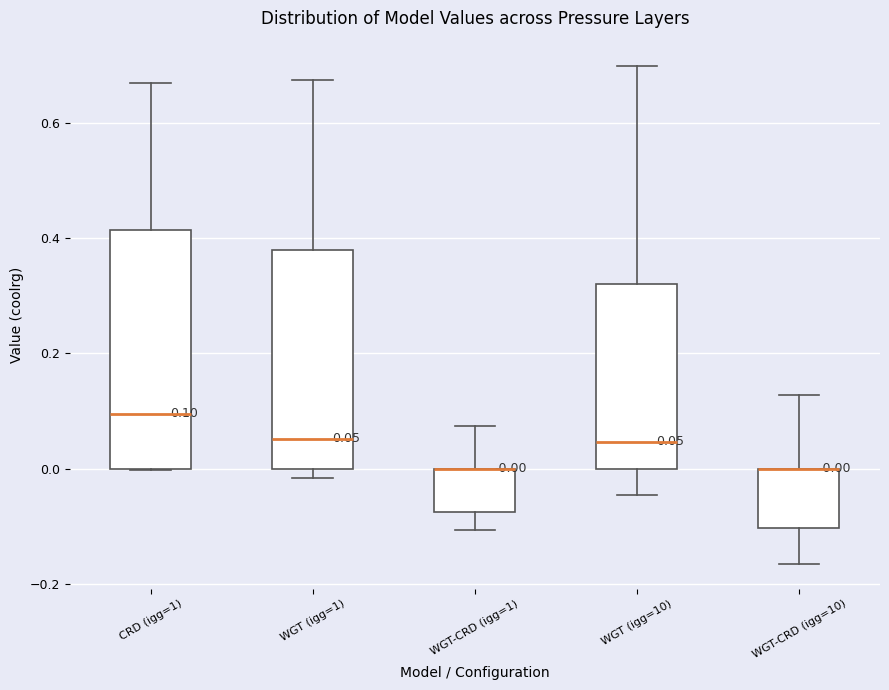

Which box is the tallest, from its lower edge to its upper edge?

CRD (igg=1)